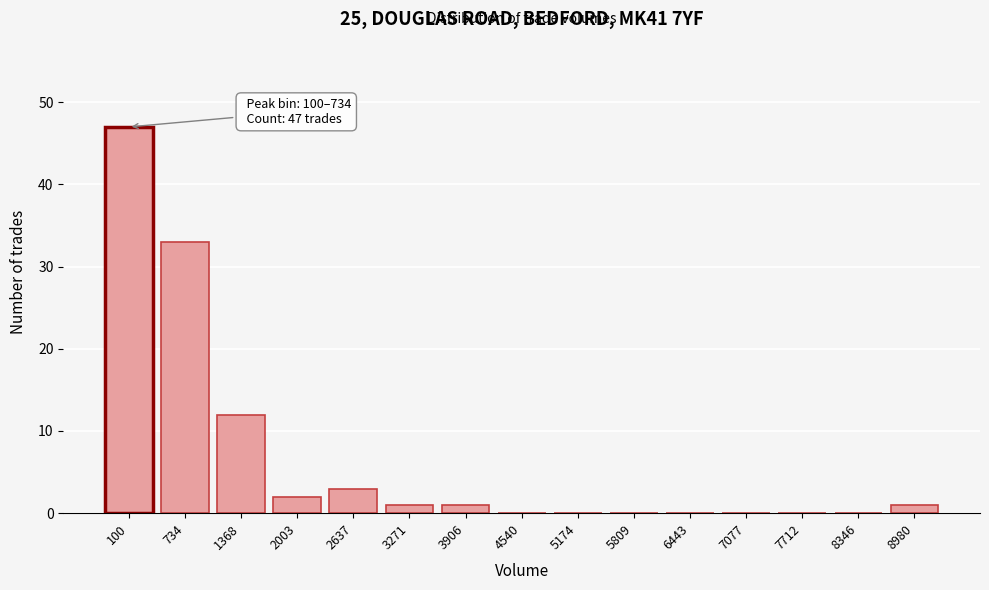

Reading right to left, list all the values displayed in this chart.

8980=1	8346=0	7712=0	7077=0	6443=0	5809=0	5174=0	4540=0	3906=1	3271=1	2637=3	2003=2	1368=12	734=33	100=47